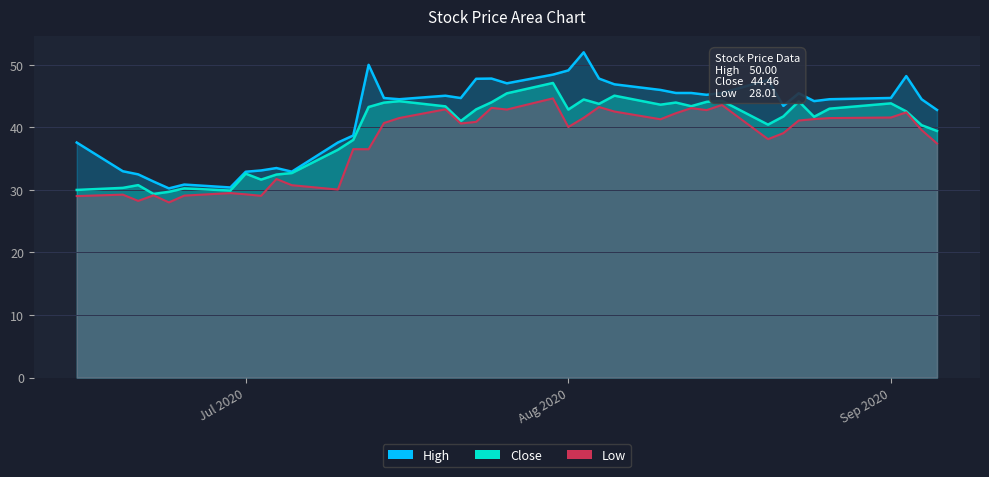

Which series has the largest total across all categories?

High